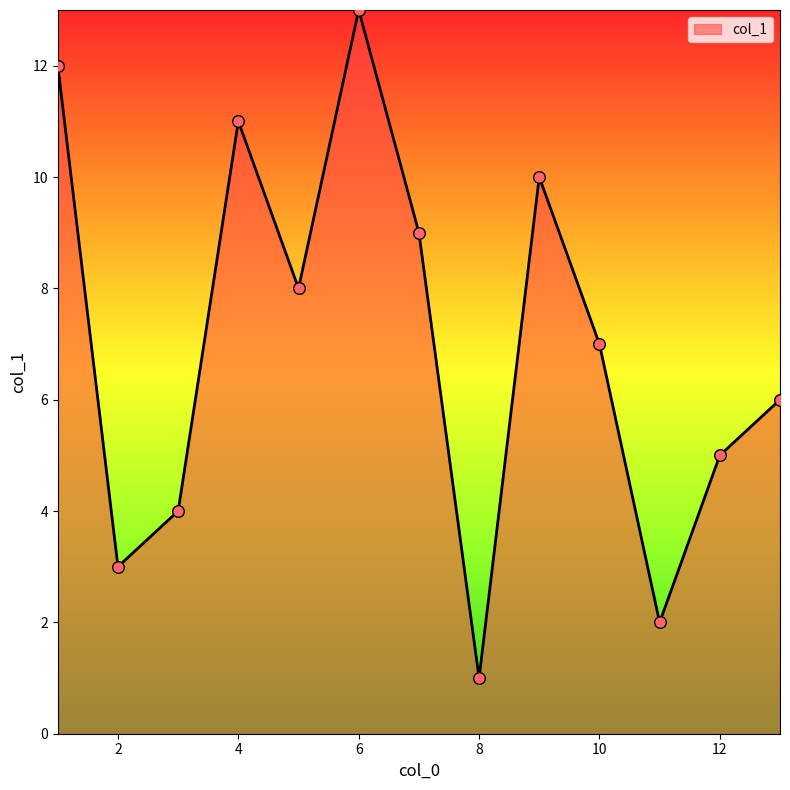

What is the difference between the maximum and minimum values?

12